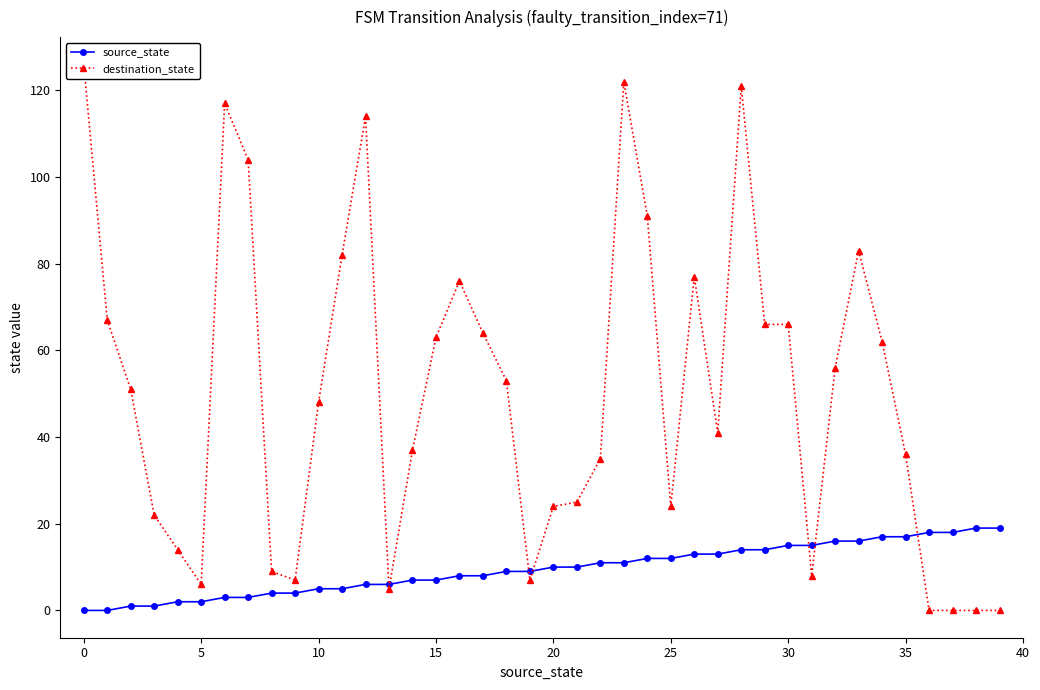

At which label is source_state closest to 9?

18